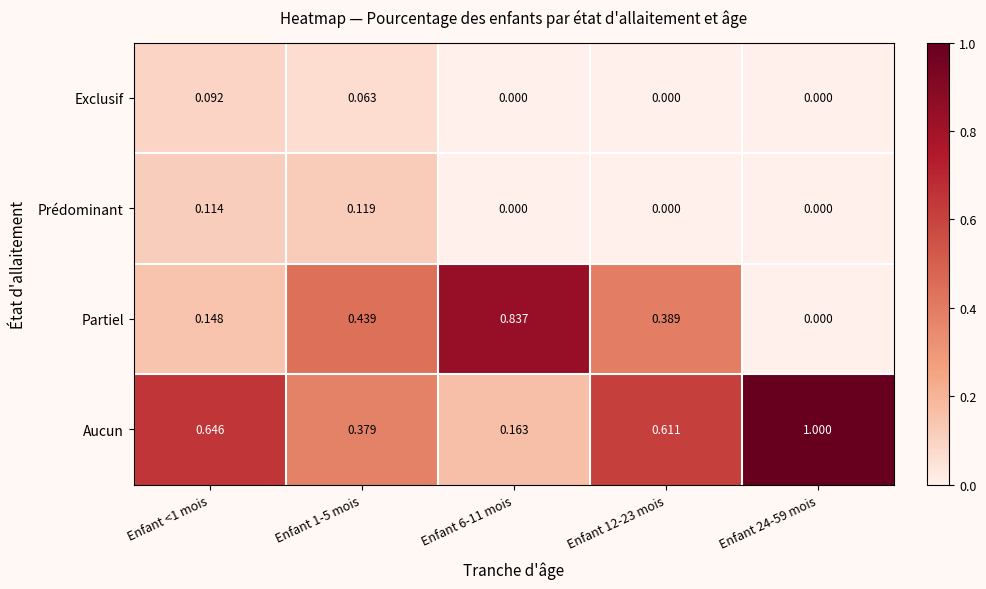

Is the value of Prédominant at Enfant 12-23 mois greater than the value of Aucun at Enfant 1-5 mois?

No